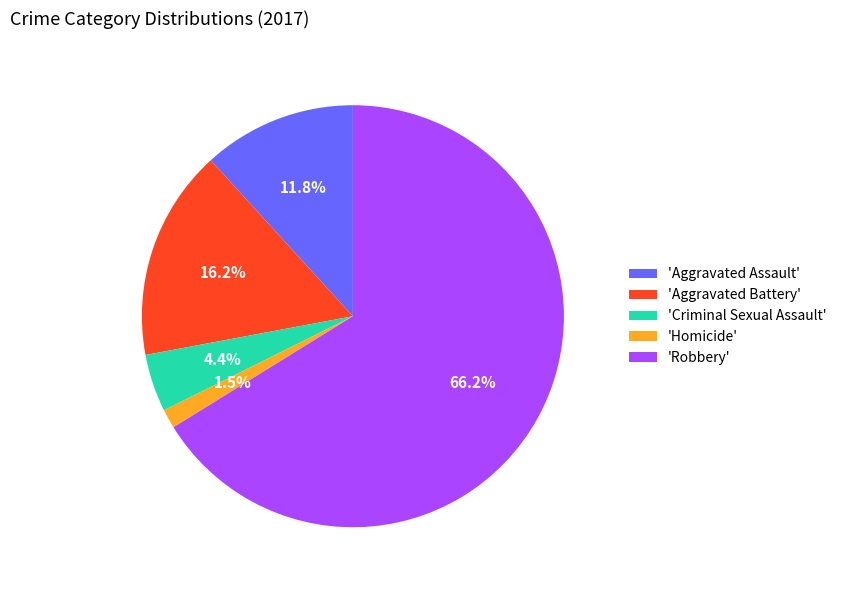

Which category accounts for the majority?

'Robbery'